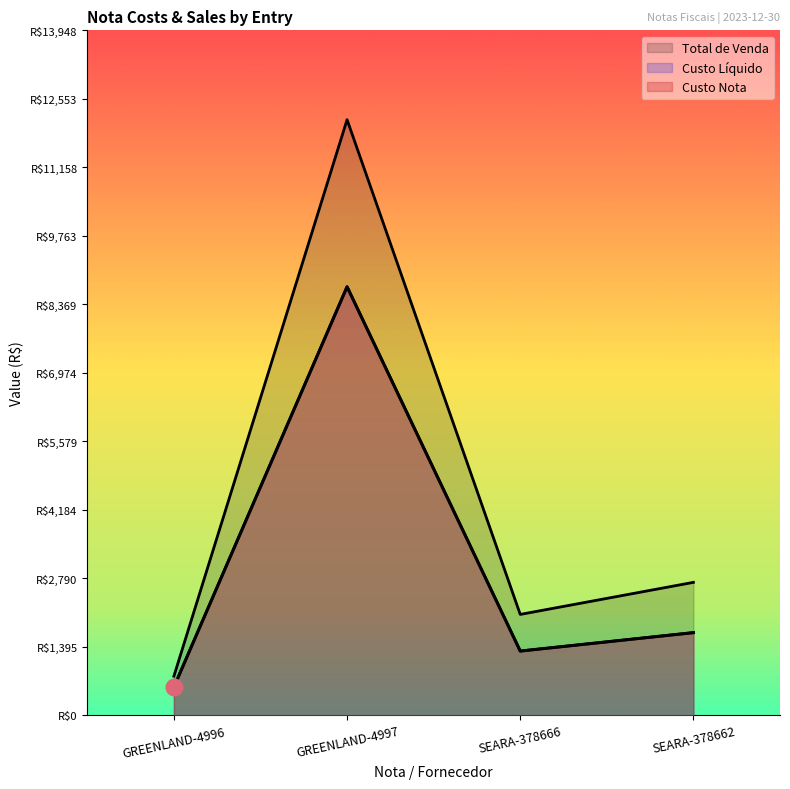

Rank the categories by Custo Nota value from lowest to highest.

GREENLAND-4996, SEARA-378666, SEARA-378662, GREENLAND-4997